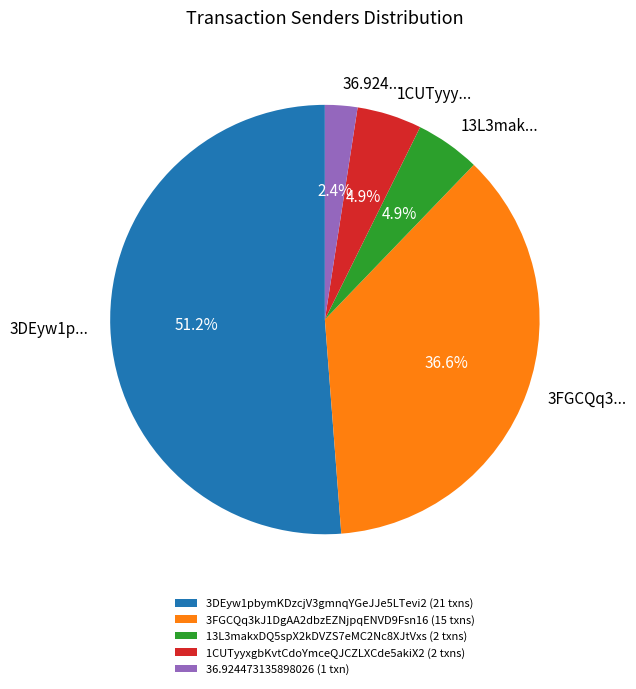

Between 3DEyw1p... and 13L3mak..., which is larger?

3DEyw1p...